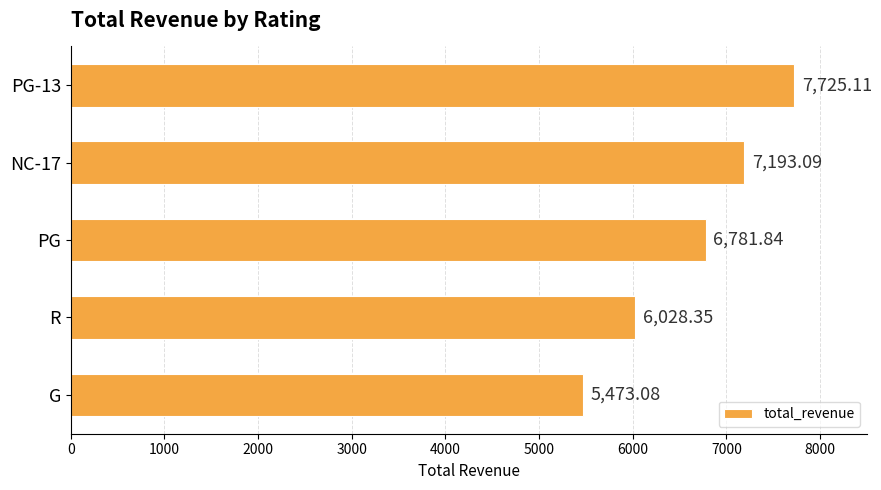

How many series are shown in this chart?

1